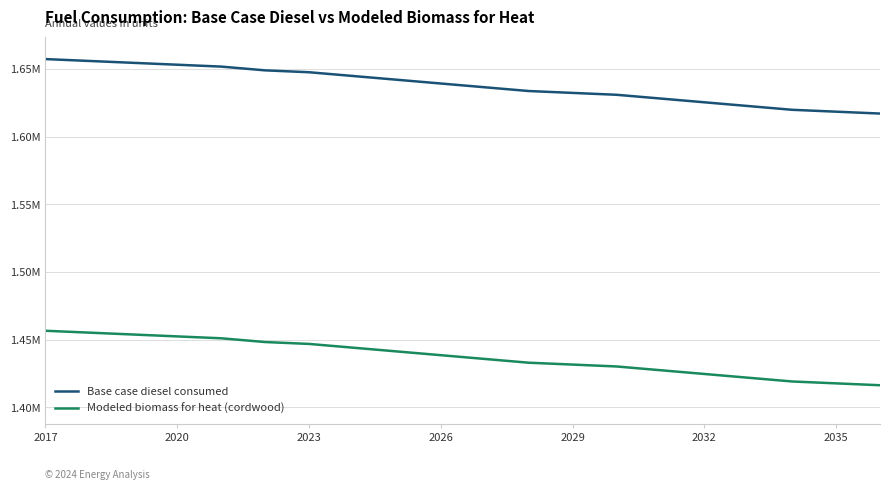

What are all the series names shown in the legend?

Base case diesel consumed, Modeled biomass for heat (cordwood)